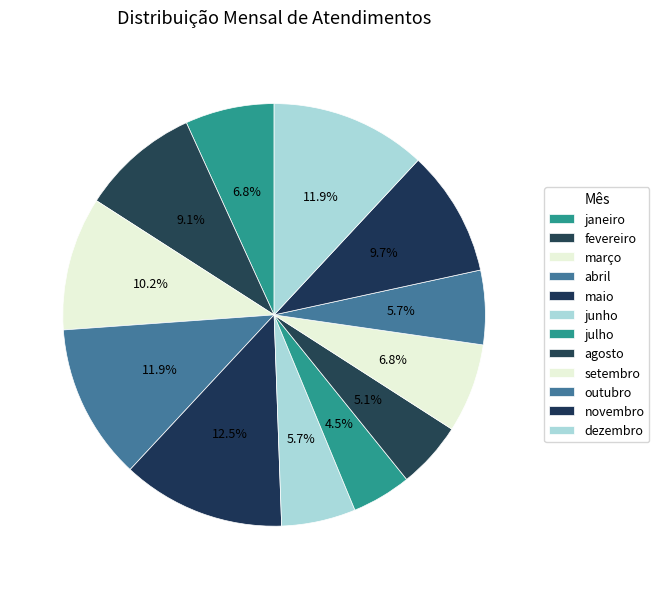

Between novembro and outubro, which is larger?

novembro